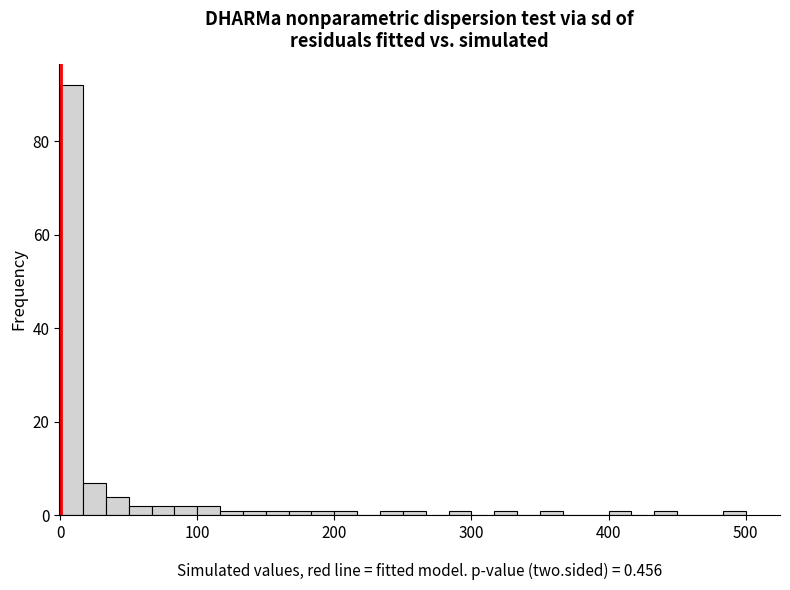

Read against the x-axis, roughly where is the centre of the tallest bar?

10